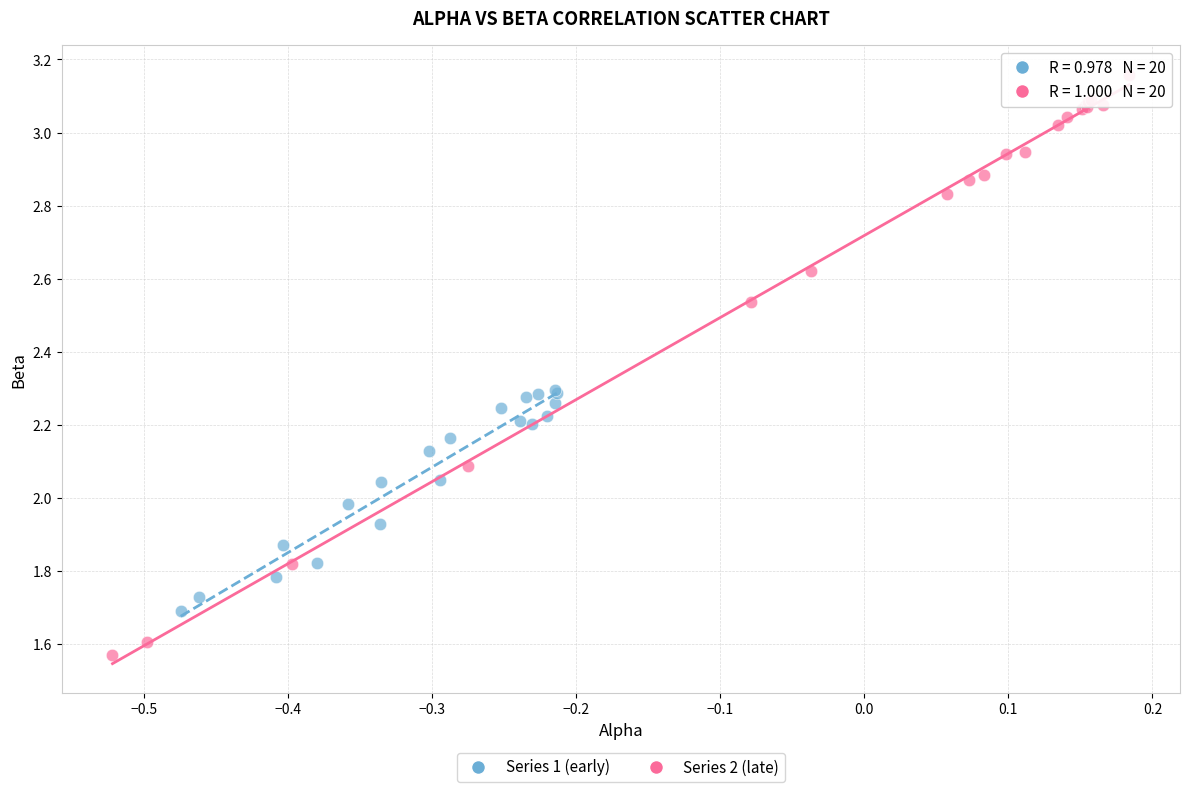

Which series reaches the maximum Y coordinate?

Series 2 (late)